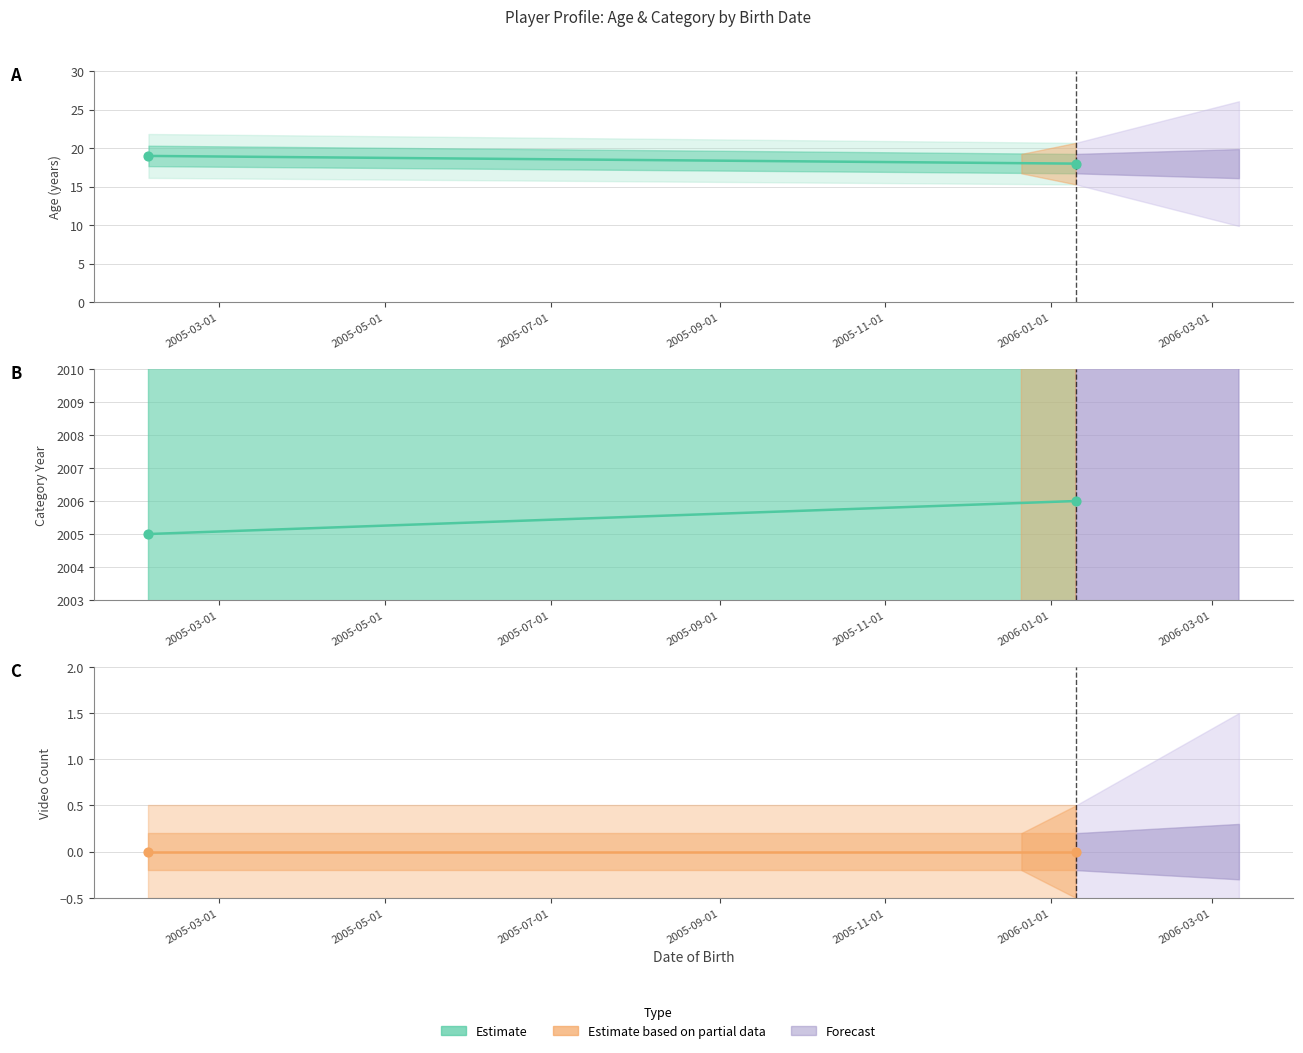

What is the change in value from 2005-03-01 to 2005-05-01?

-1